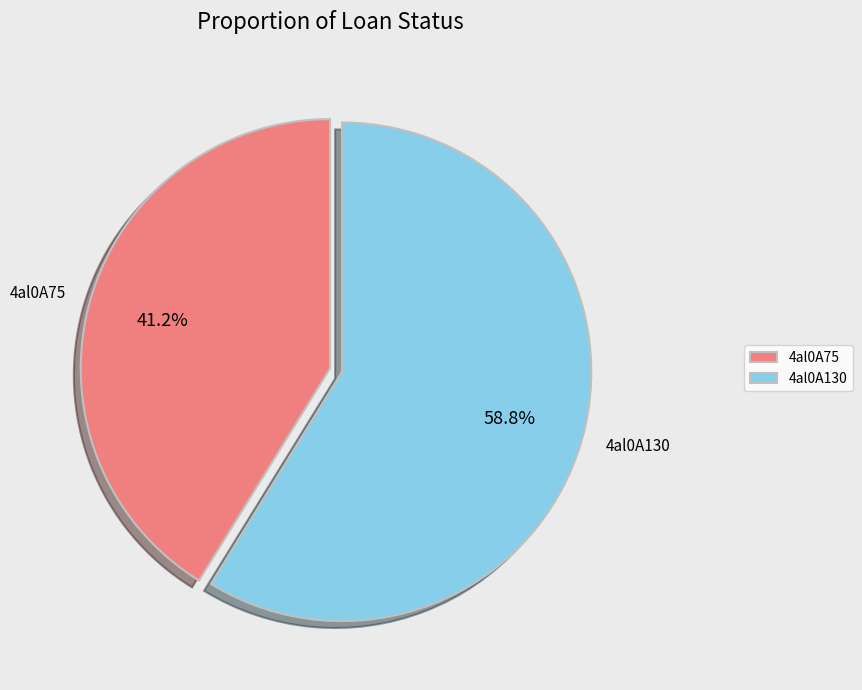

Is the sum of 4al0A130 and 4al0A75 greater than half?

Yes